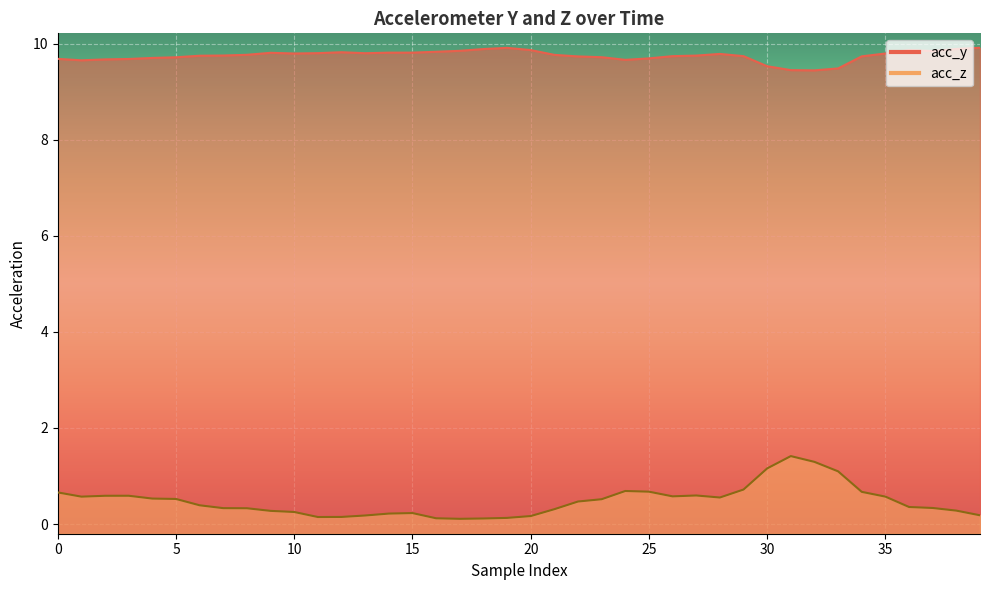

What is the approximate value of acc_z at 22?

0.5